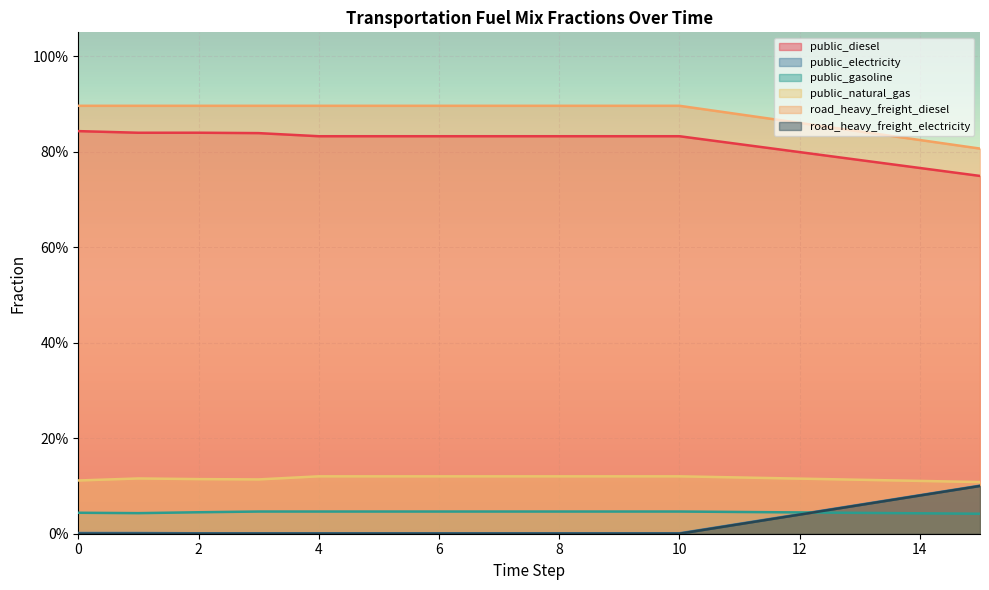

List the labels in order of frac_trns_fuelmix_road_heavy_freight_diesel value, largest first.

4, 5, 6, 7, 8, 9, 10, 0, 2, 1, 3, 11, 12, 13, 14, 15